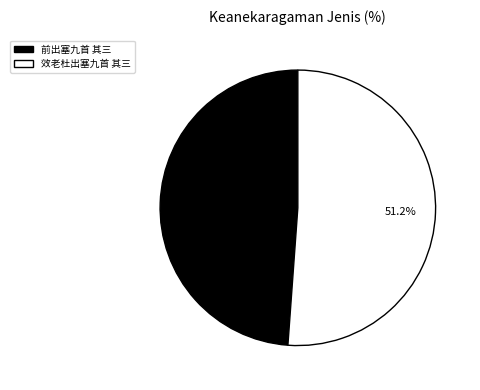

What is the ratio of the value at 前出塞九首 其三 to the value at 效老杜出塞九首 其三?

1.0